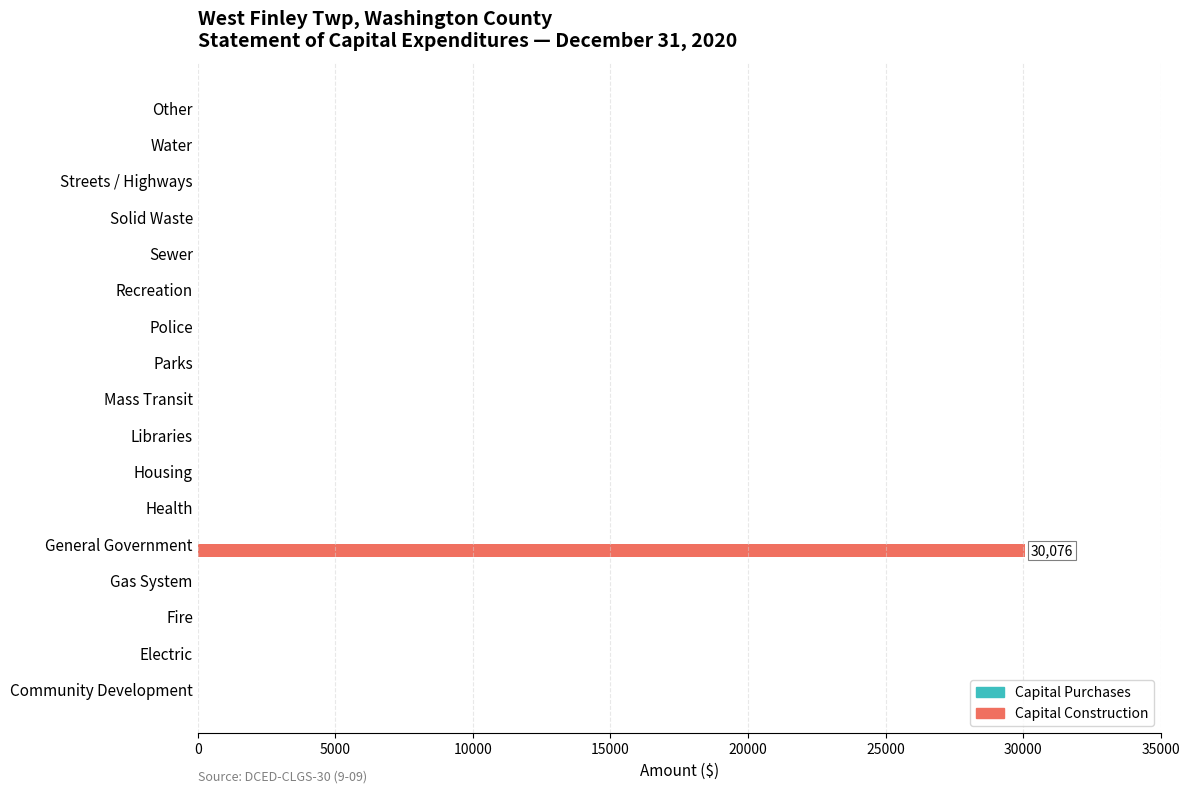

At which category does the chart reach its peak across all series?

General Government